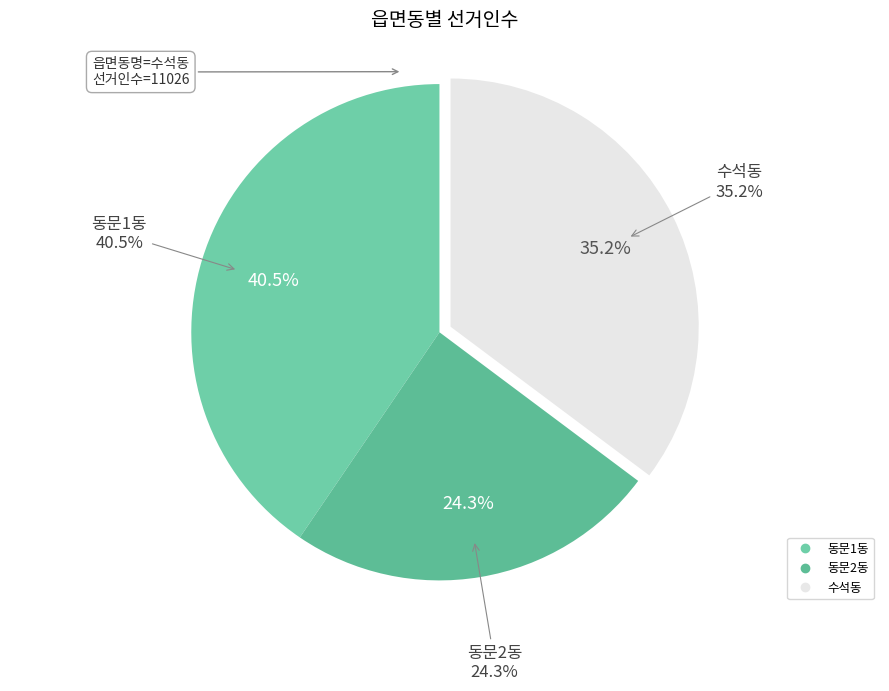

Rank the categories by value from highest to lowest.

동문1동, 수석동, 동문2동